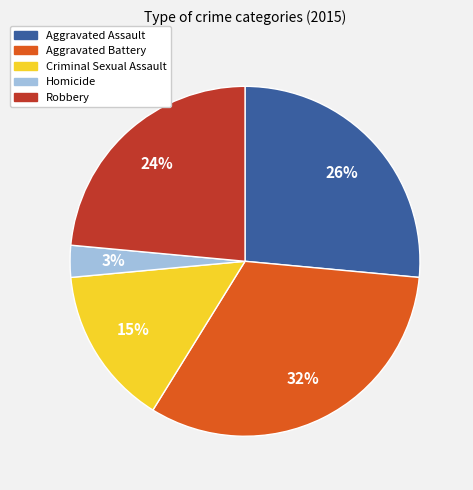

Is the sum of Criminal Sexual Assault and Aggravated Battery greater than half?

No